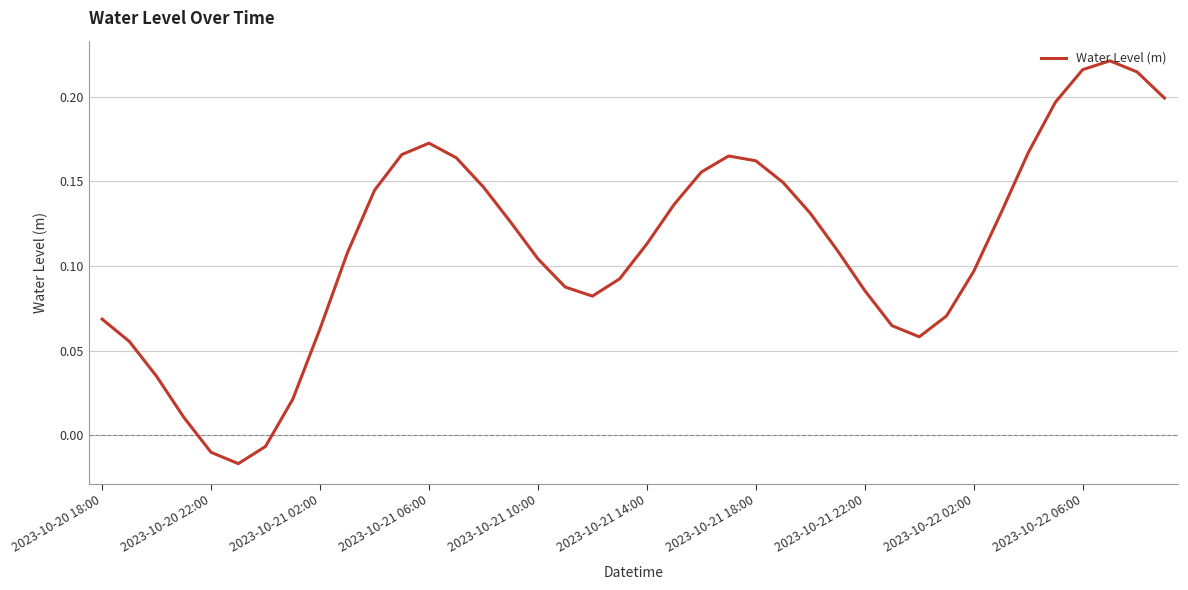

Where is the first local maximum?

2023-10-21 06:00